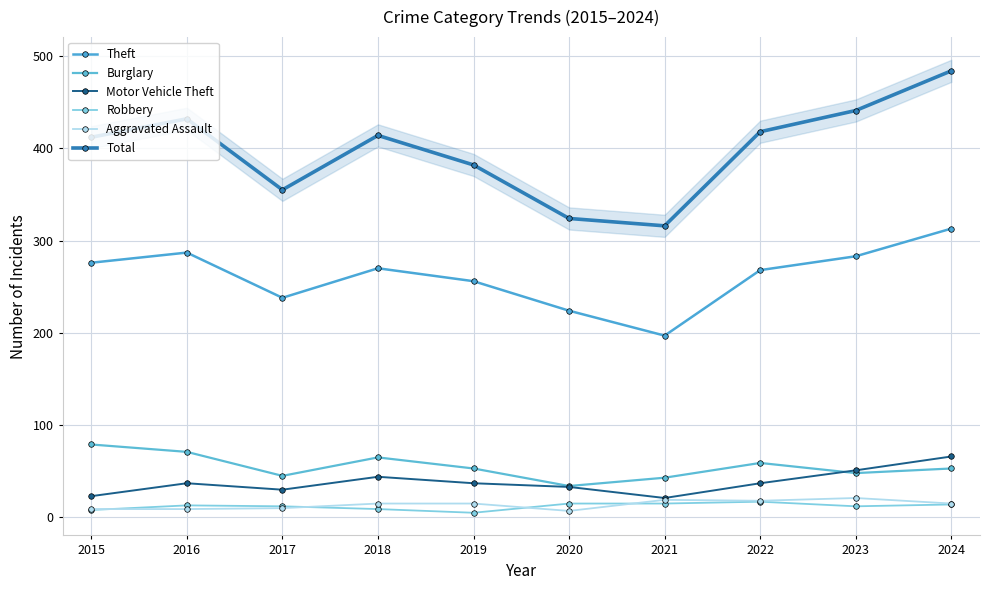

What value does the Robbery series have at 2020, to the nearest 10?

20